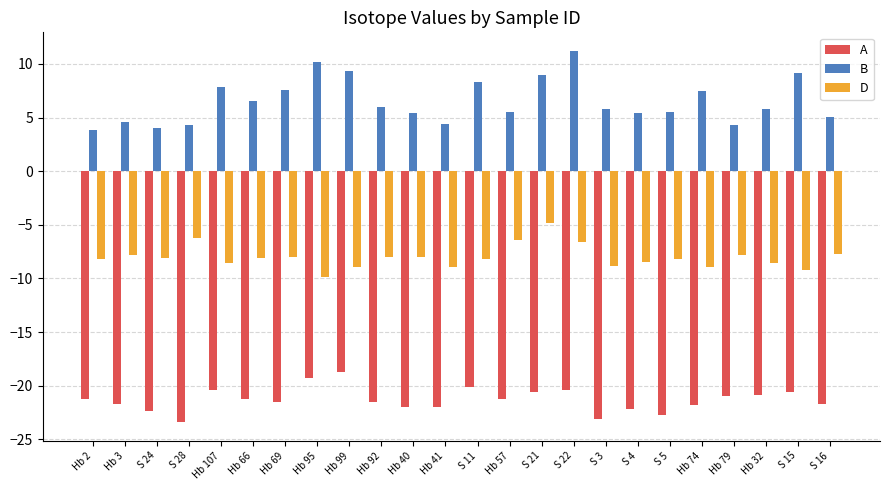

What is the difference between the D values at S 15 and Hb 2?

1.0